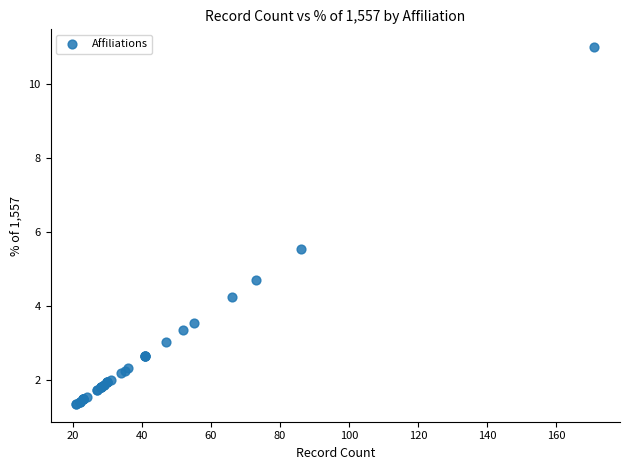

What Y value in the scatter plot is closest to 6?

5.5